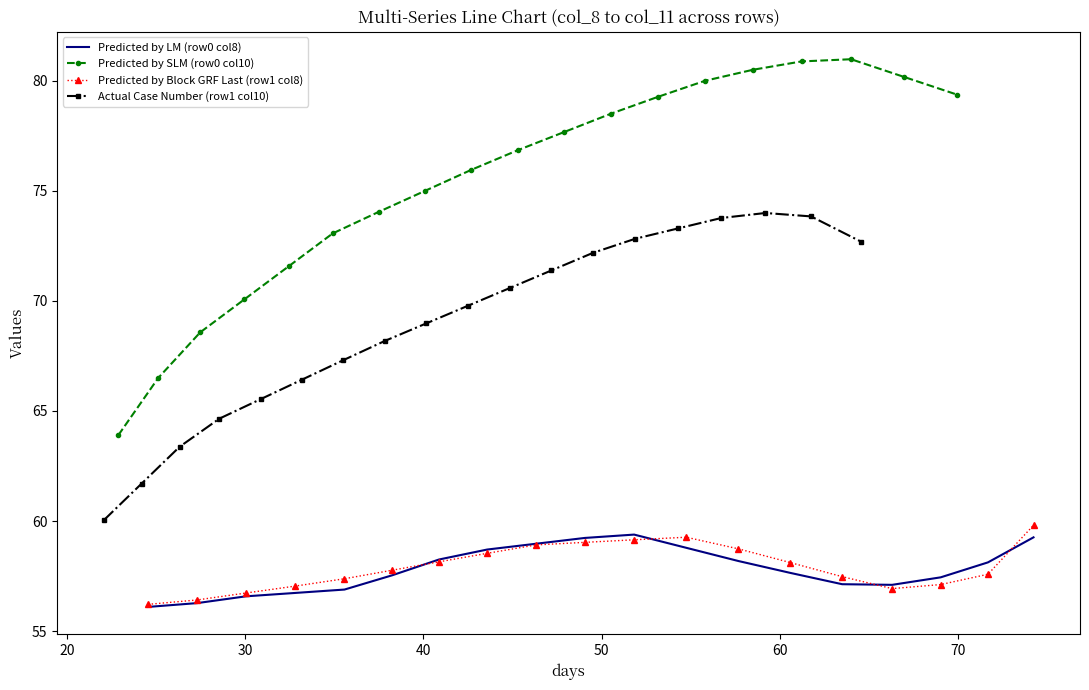

In Actual Case Number (row1 col10), how many points are higher than both neighbors (excluding endpoints)?

1